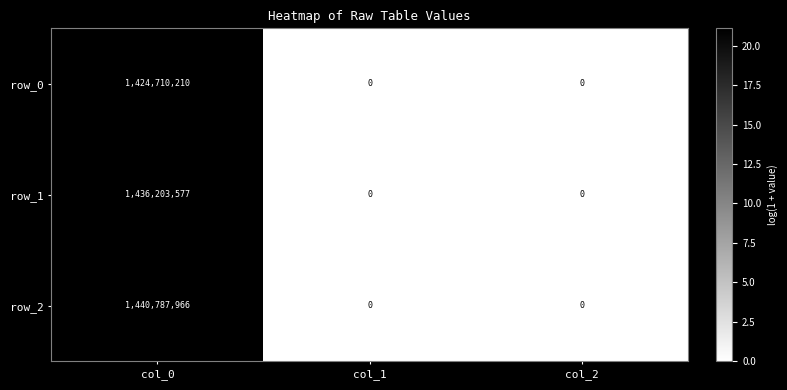

Reading left to right, transcribe all the data shown in this chart.

row_0: 1424710210	0	0
row_1: 1436203577	0	0
row_2: 1440787966	0	0